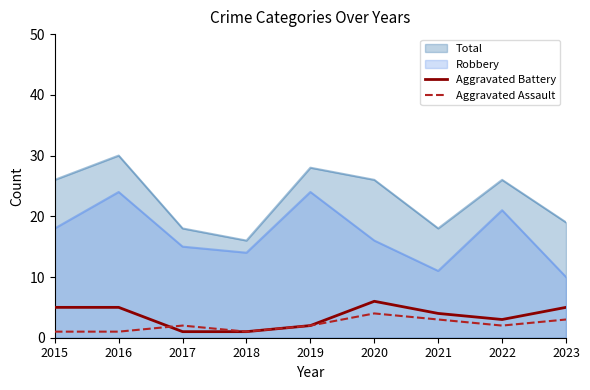

At which category is the sum across all series the highest?

2020